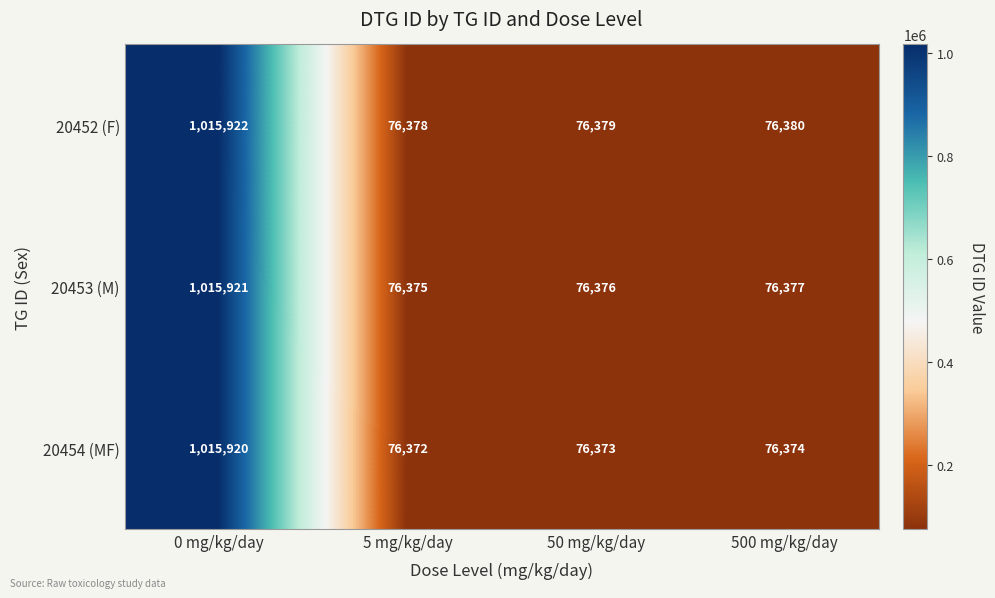

Which series changed the most between 0 mg/kg/day and 50 mg/kg/day?

20454 (MF)